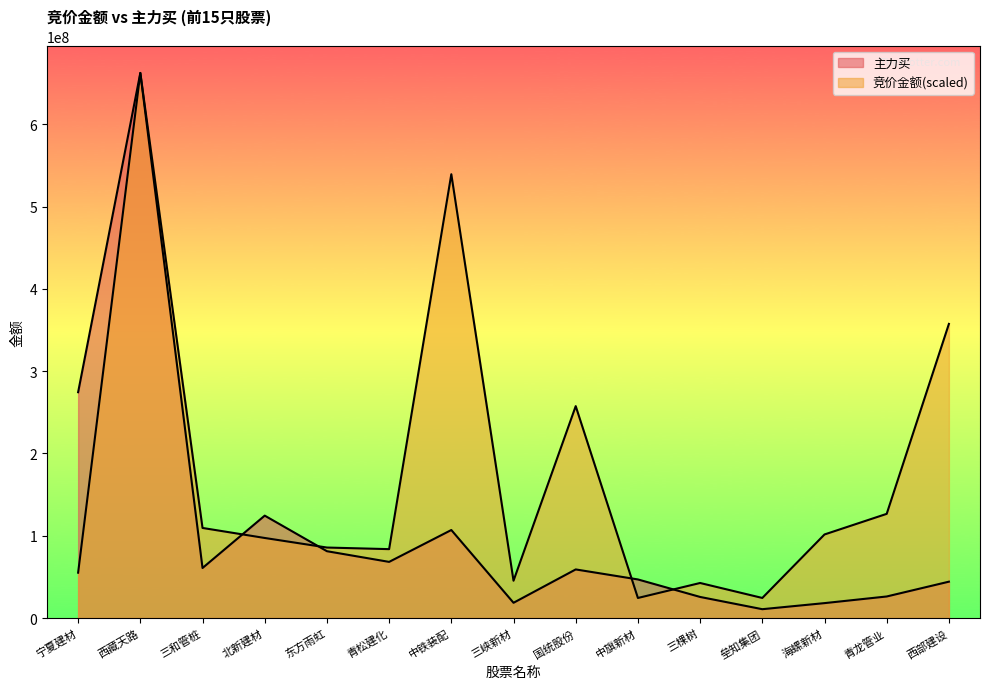

What are all the series names shown in the legend?

竞价金额, 主力买